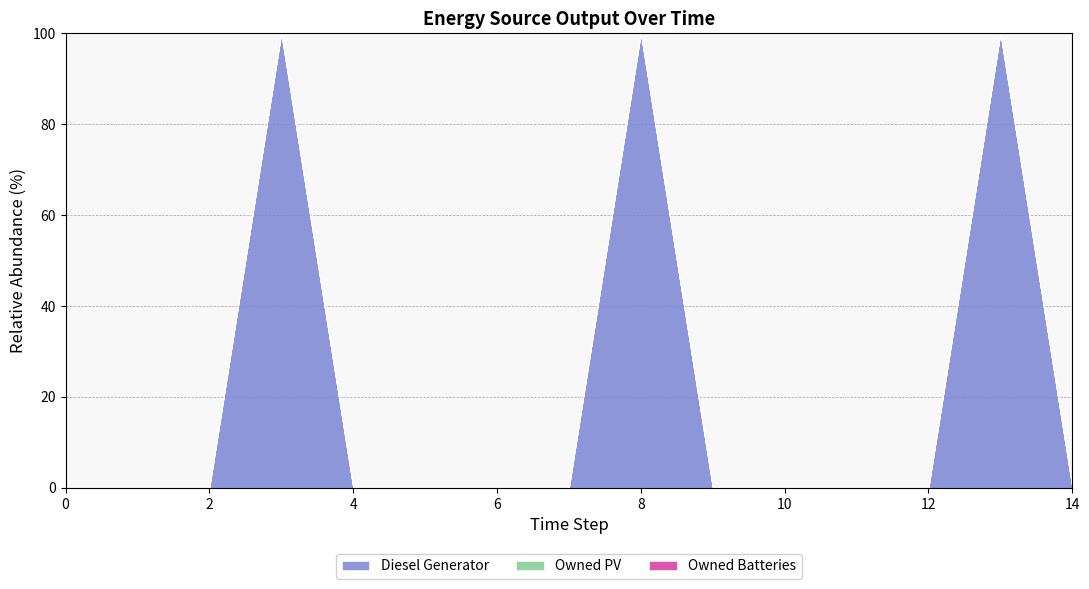

Rank the series by their maximum value, from lowest to highest.

Owned PV, Owned Batteries, Diesel Generator